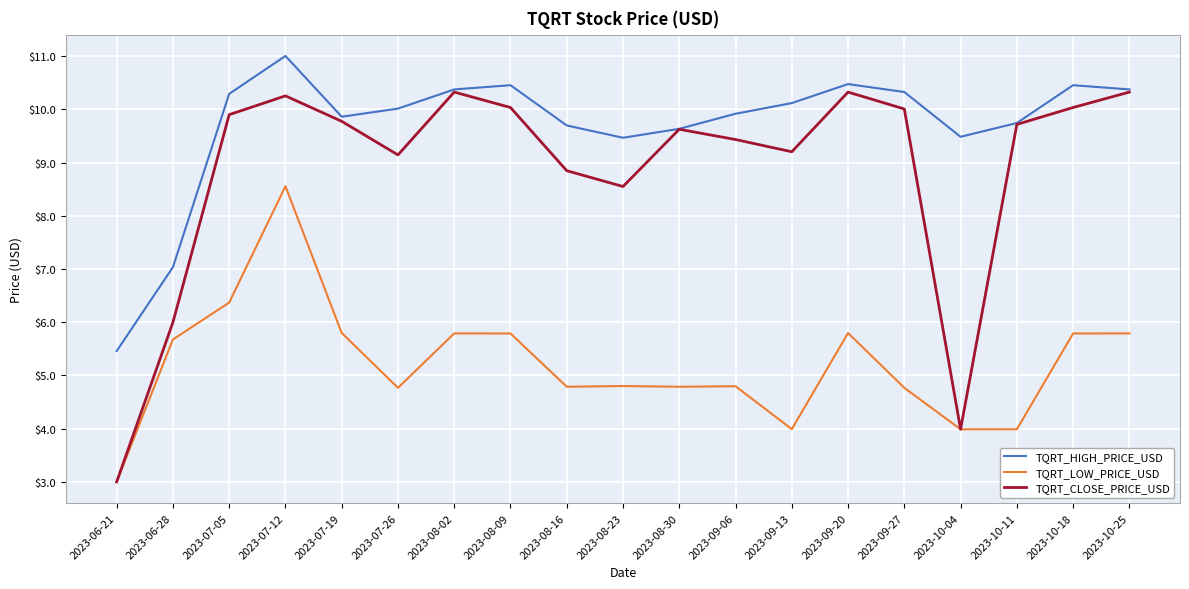

Is it true that TQRT_HIGH_PRICE_USD equals 5.5 at 2023-06-21?

True